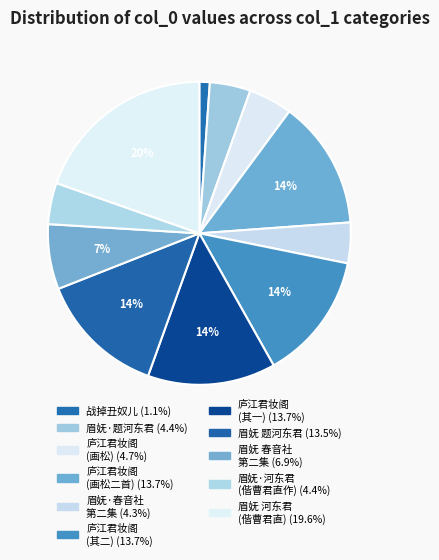

To the nearest percent, what is the average slice percentage?

9%